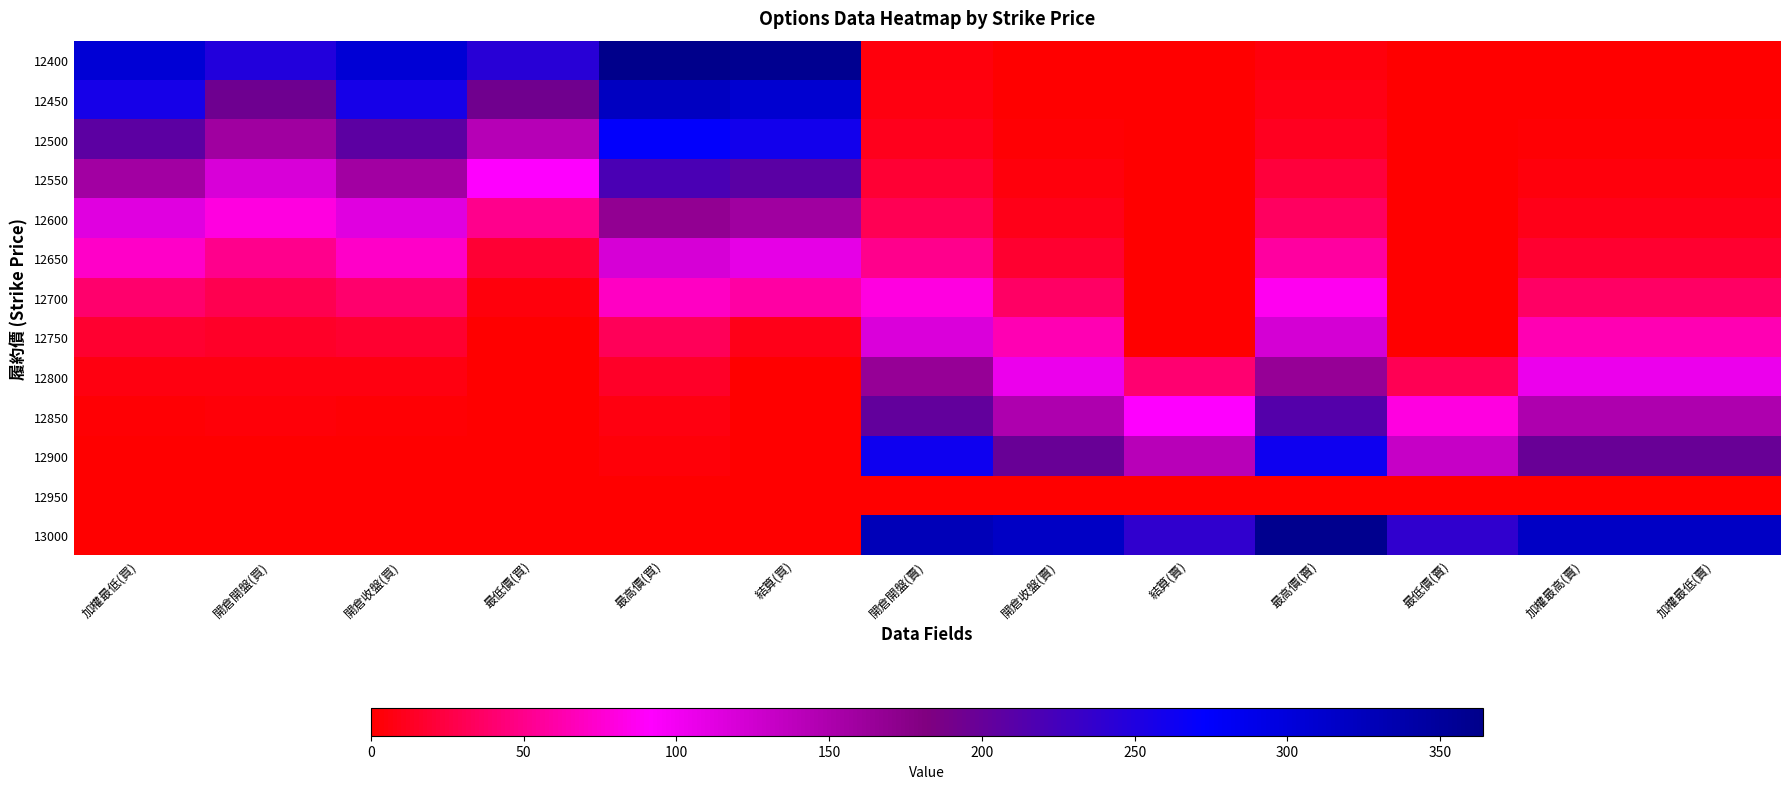

At which category is the sum across all series the highest?

最高價(買)